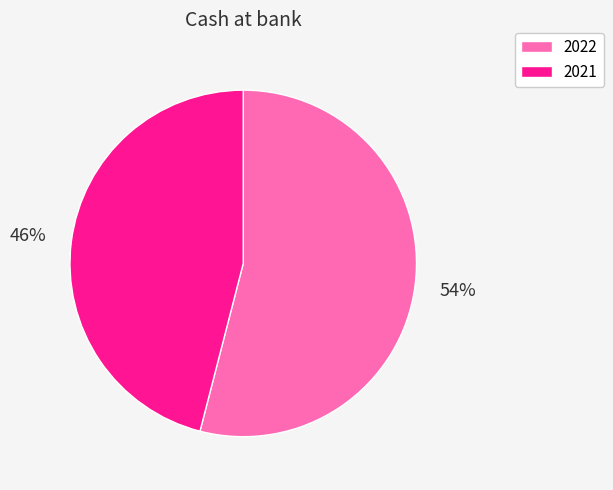

What is the majority slice?

2022